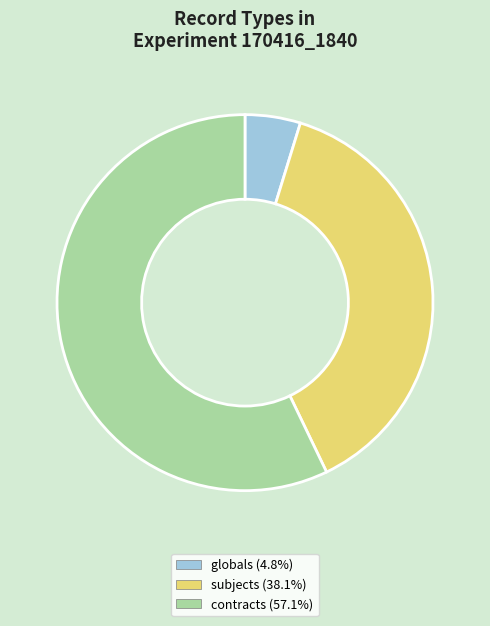

Which category has the biggest portion of the pie?

contracts